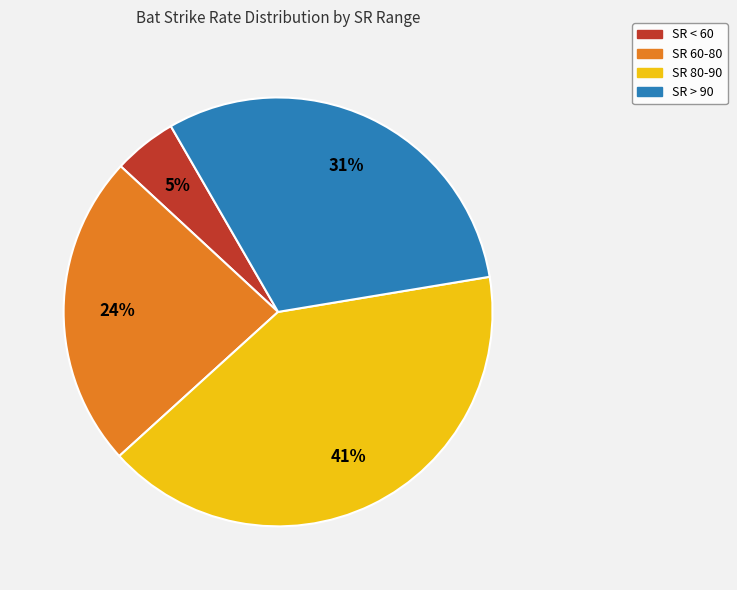

Does any single category account for the majority?

No